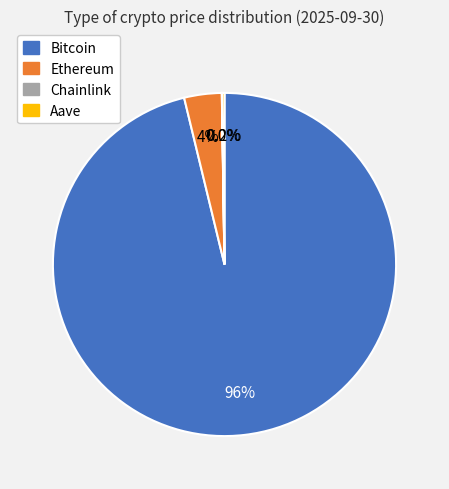

Combined, what portion of the pie is Bitcoin and Ethereum?

99.8%